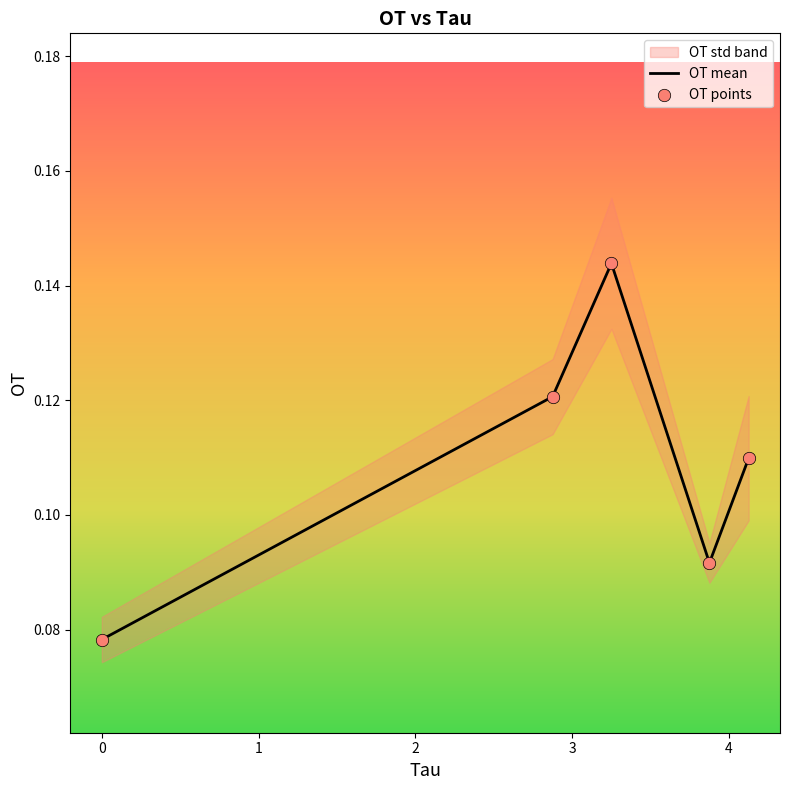

At how many categories does at least one series exceed 0?

5